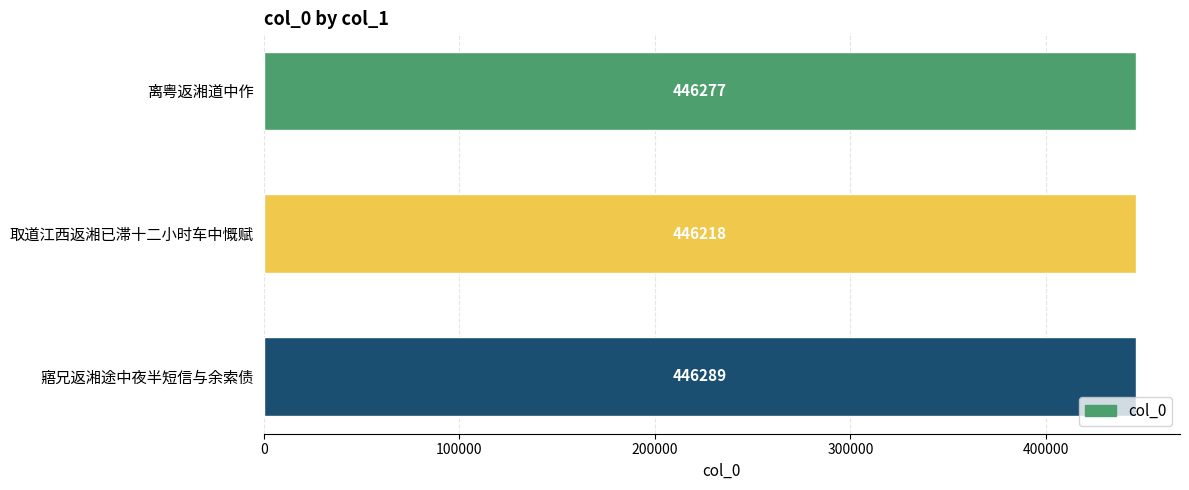

What is the difference between the second highest and minimum values?

59